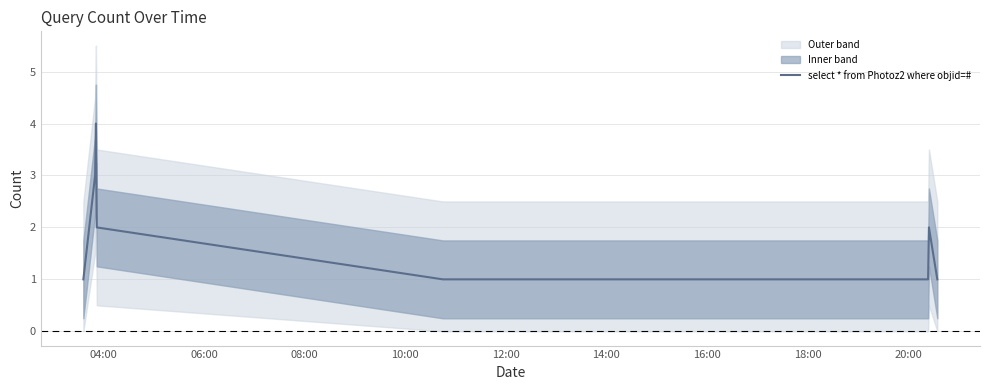

Which label corresponds to the smallest value in the chart?

04:00